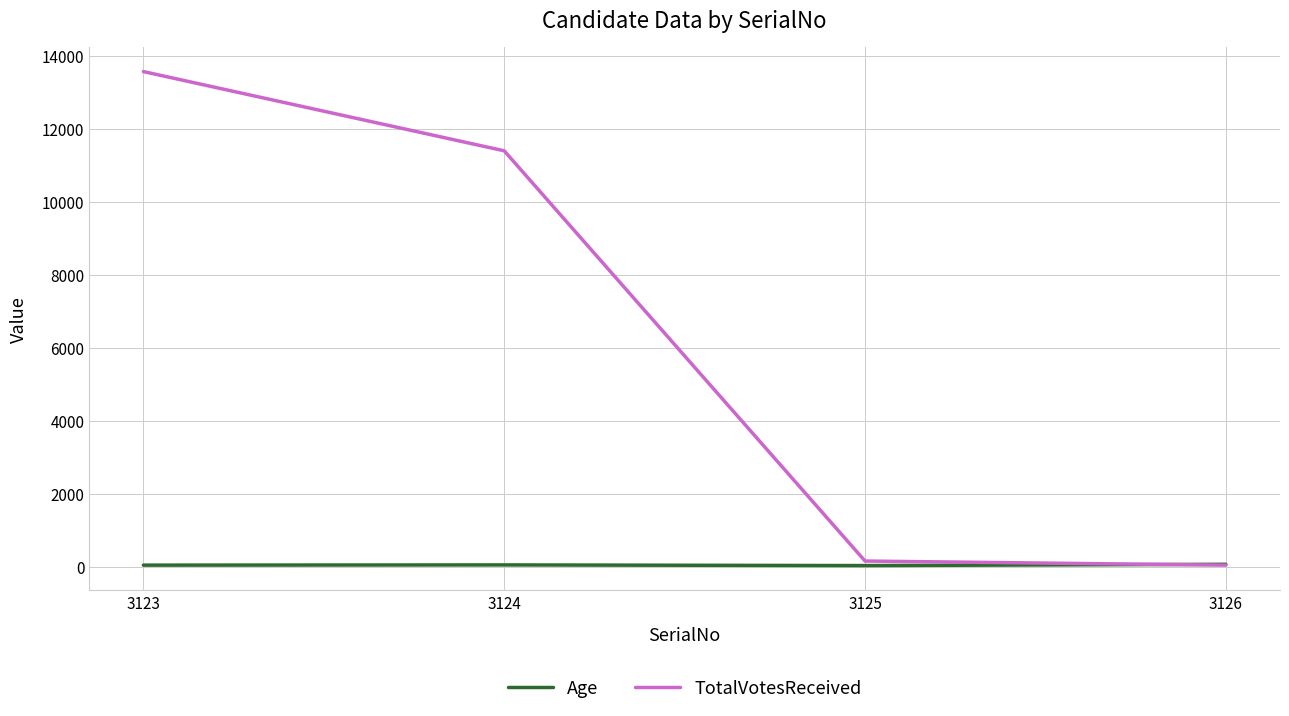

The TotalVotesReceived series shows 51 at 3126. True or false?

True